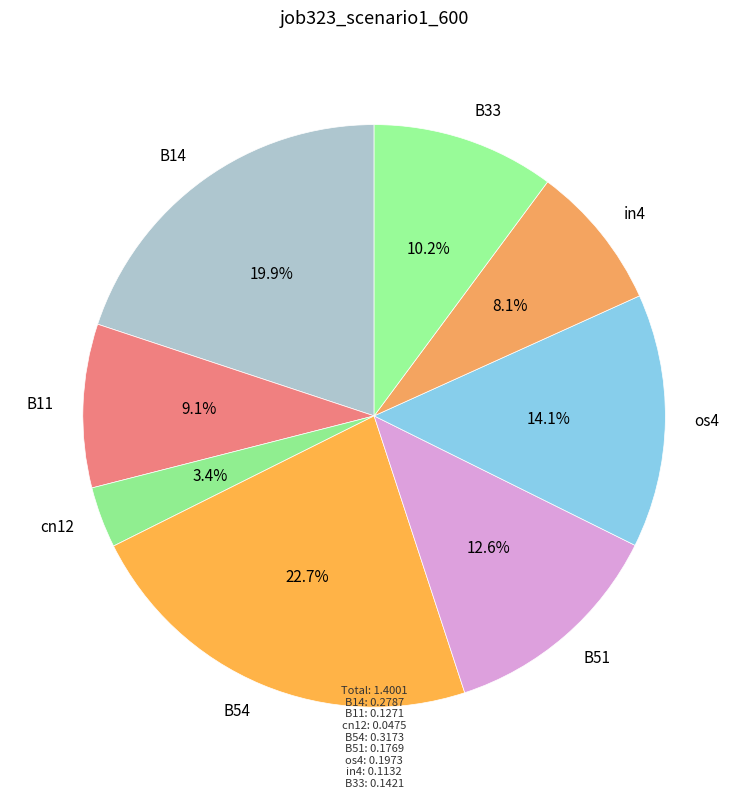

Which has a higher value, B33 or in4?

B33